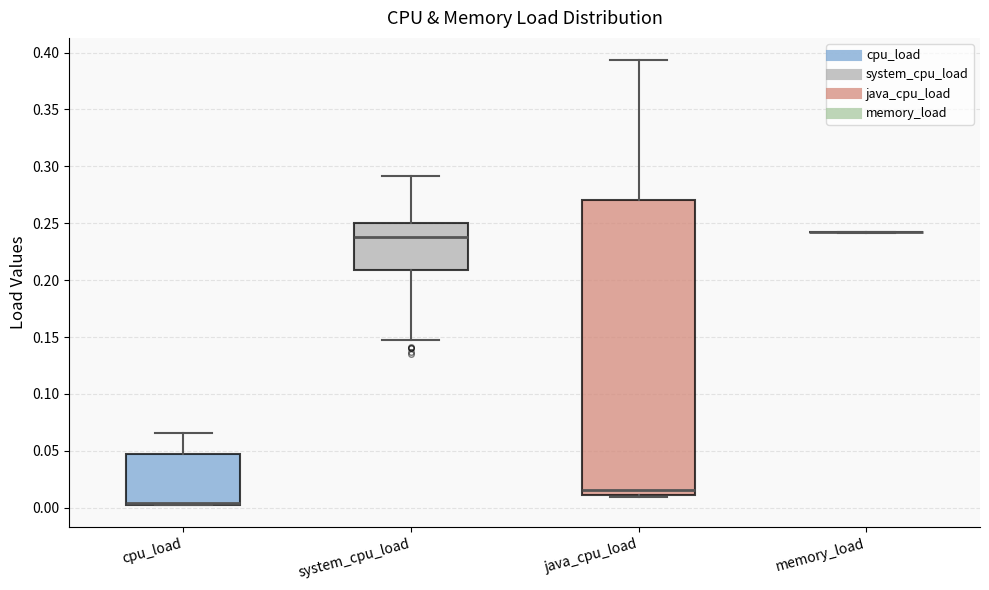

Reading left to right, transcribe this box plot: for each box, give where its median line is, the range the box spans, and where its two whiskers end, as read against the y-axis. The values are not printed on the chart, so give them approximately, as read against the axis.

cpu_load: median 0.005 (drawn on the box's lower edge), box 0.005 to 0.045, whiskers 0.000 to 0.065
system_cpu_load: median 0.240, box 0.210 to 0.250, whiskers 0.150 to 0.290
java_cpu_load: median 0.015, box 0.010 to 0.270, whiskers 0.010 (just below the box's lower edge) to 0.395
memory_load: box collapsed to a line at 0.240, whiskers 0.240 to 0.245